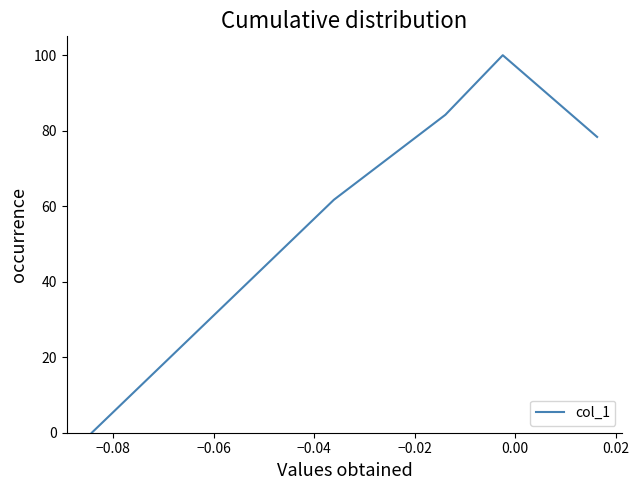

How many interior local peaks (higher than both neighbors) does the data have?

1